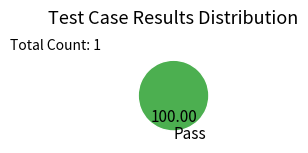

How many segments does this pie chart have?

1